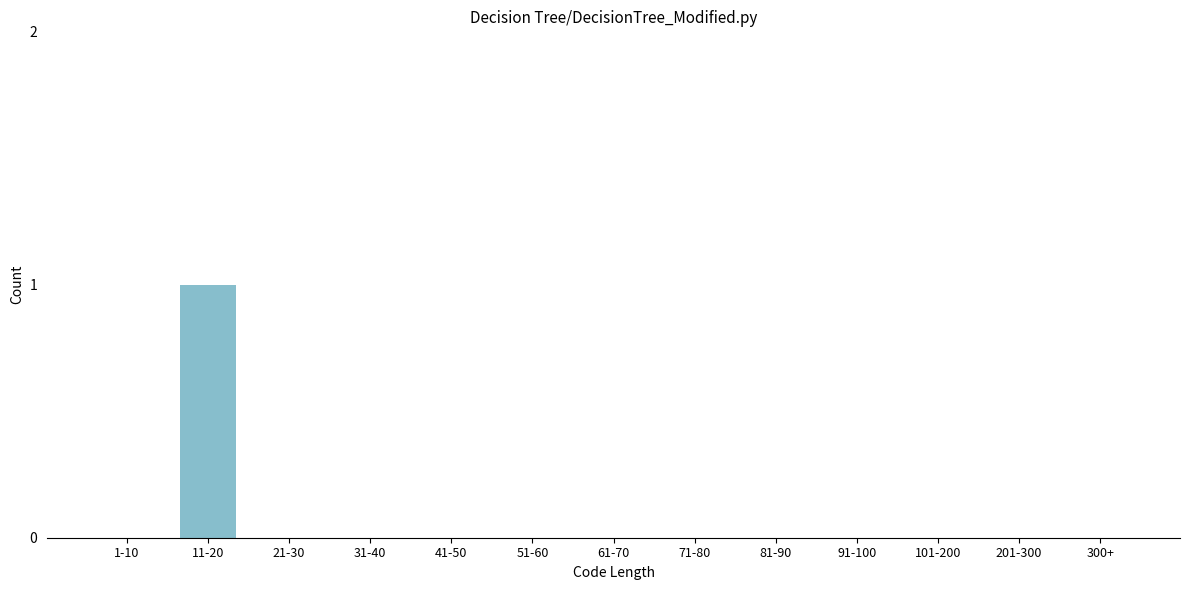

Reading left to right, what are all the values shown in this chart?

1-10=0	11-20=1	21-30=0	31-40=0	41-50=0	51-60=0	61-70=0	71-80=0	81-90=0	91-100=0	101-200=0	201-300=0	300+=0